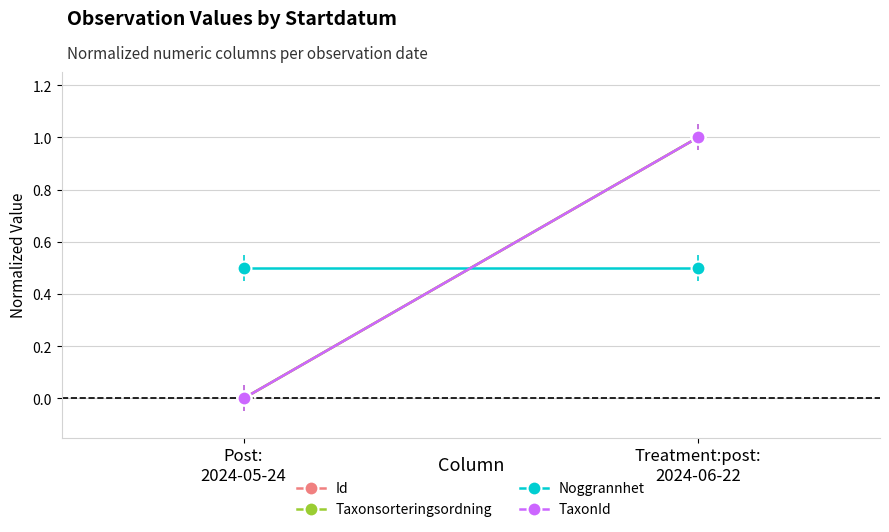

What is the total value across all series at Post:
2024-05-24?

0.5